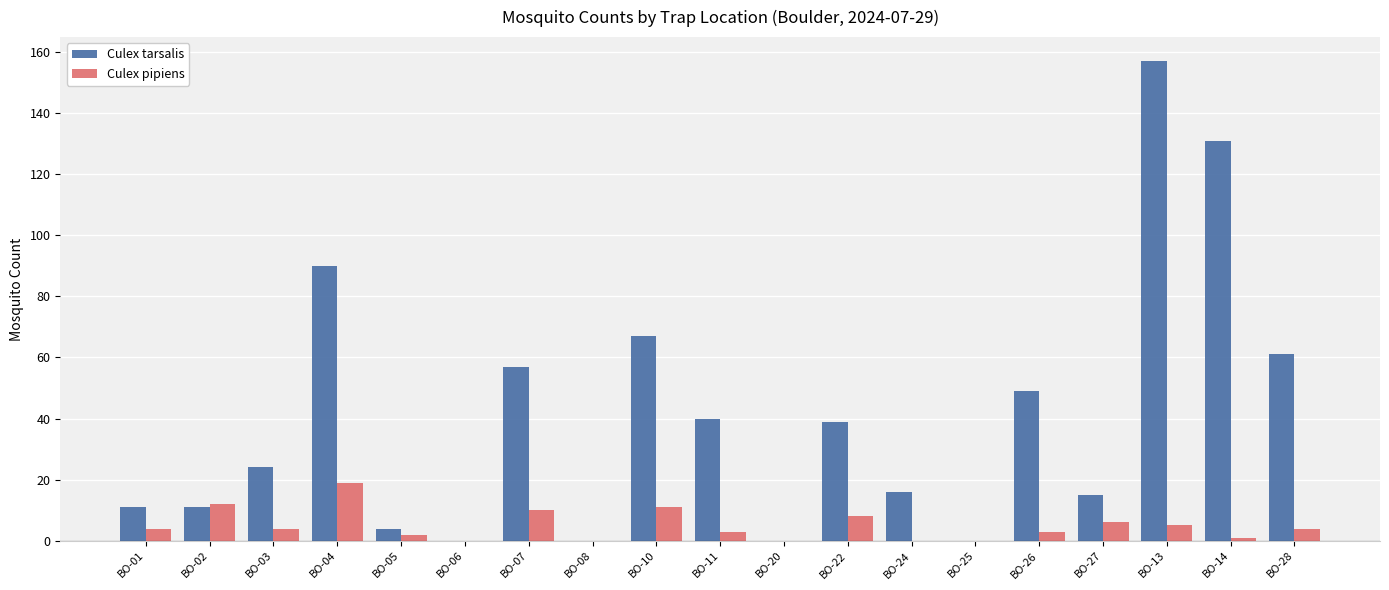

What is the approximate value of Culex tarsalis at BO-11, to the nearest 50?

50